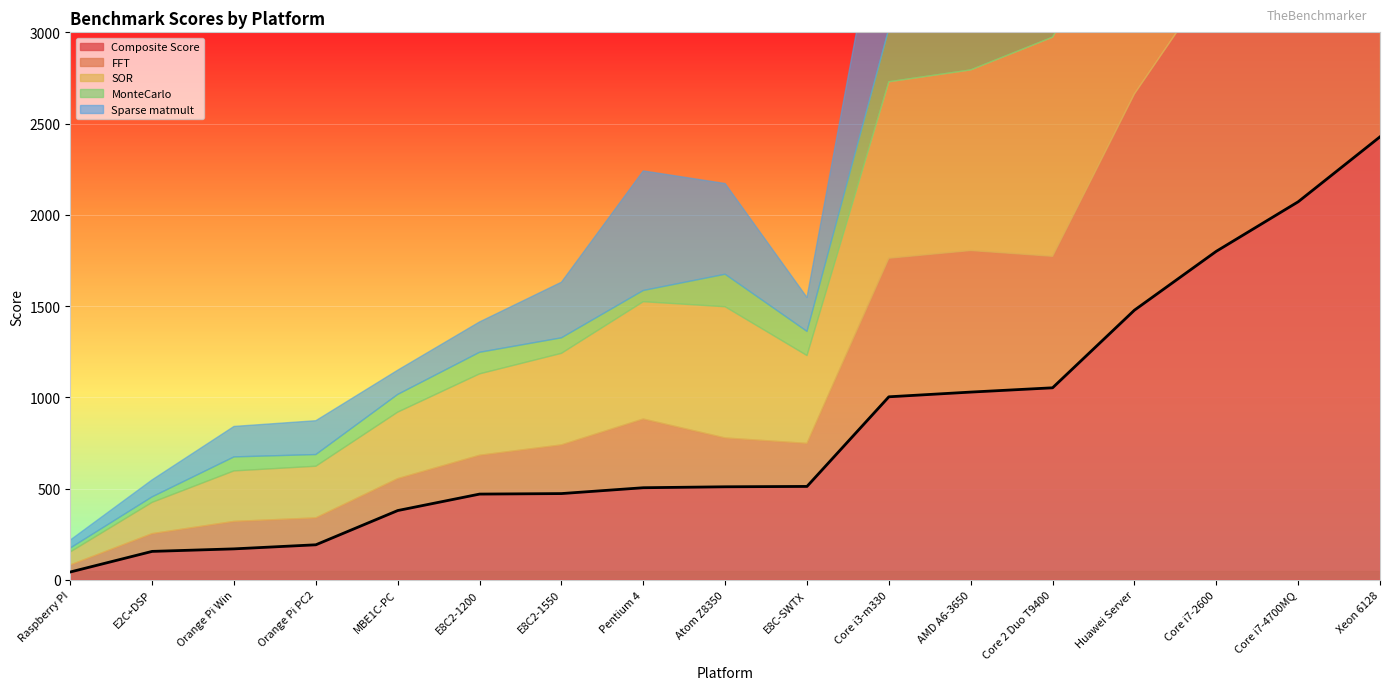

What is the average value of the Composite Score series?

839.0